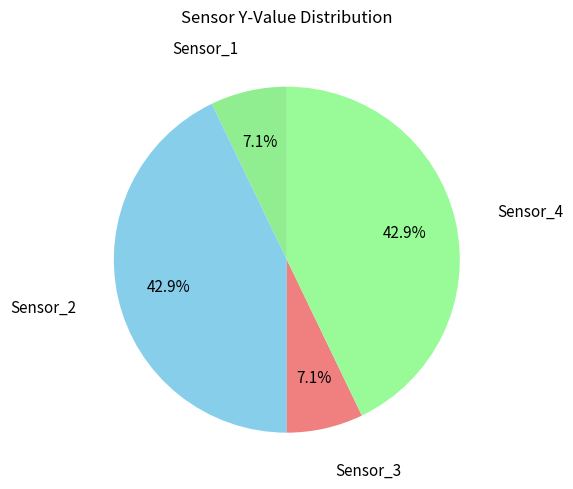

True or false: Sensor_3 accounts for 7% of the total.

True